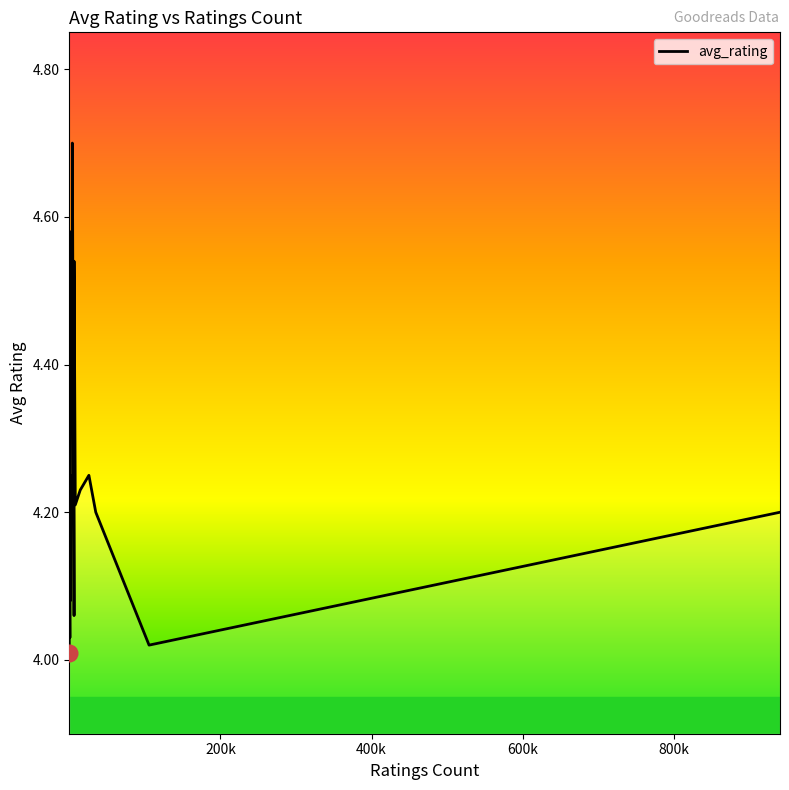

What is the maximum value shown in the chart?

4.7